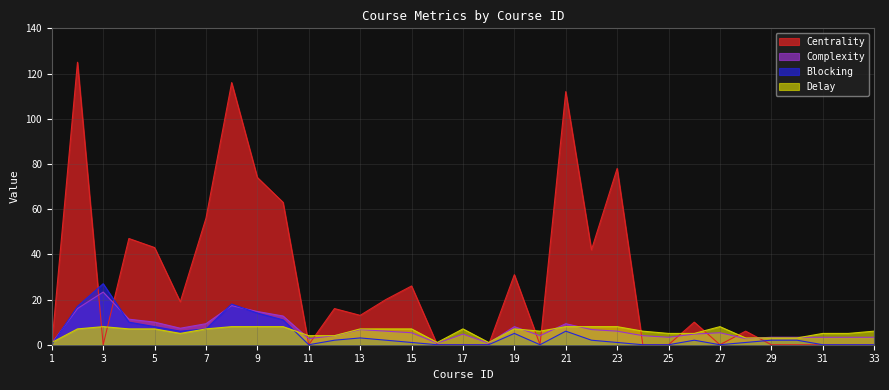

How many series are shown in this chart?

4